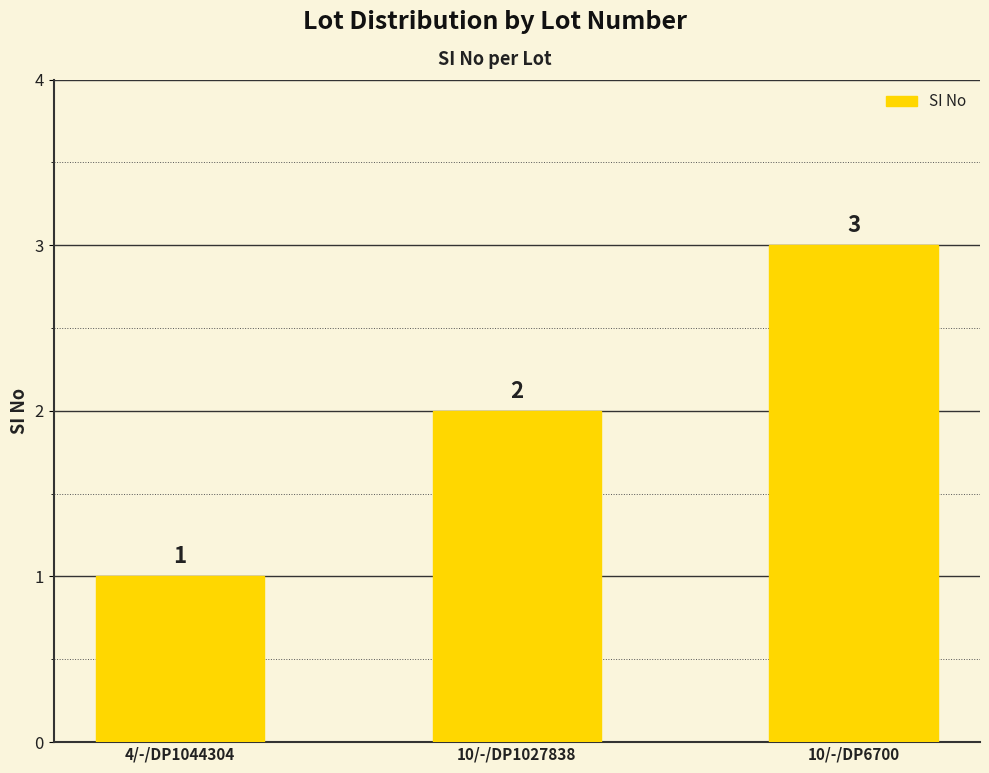

What is the label of the 2nd bar from the right?

10/-/DP1027838